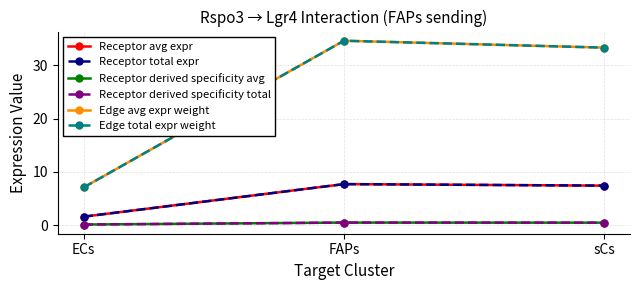

Which series has the widest spread of values?

Edge avg expr weight